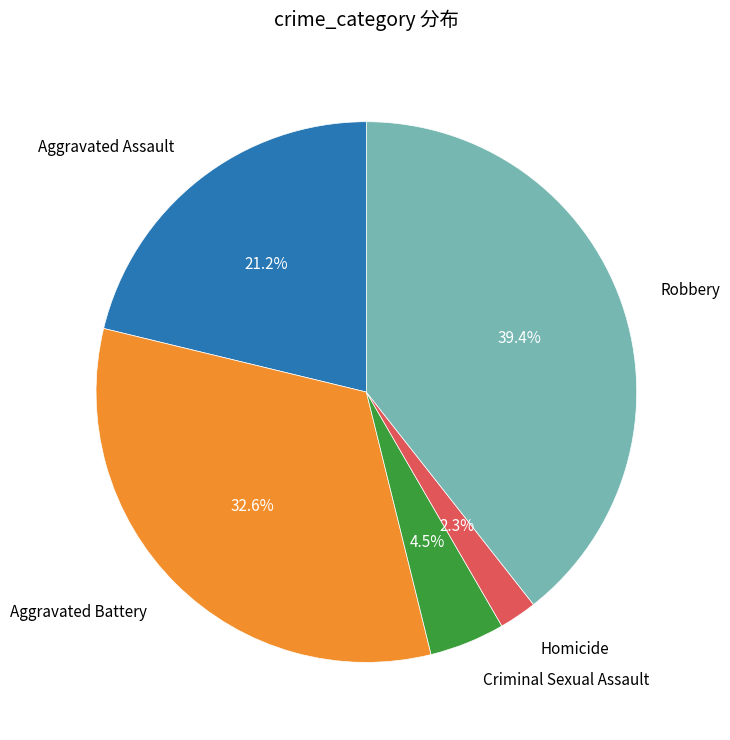

Does any single category account for the majority?

No